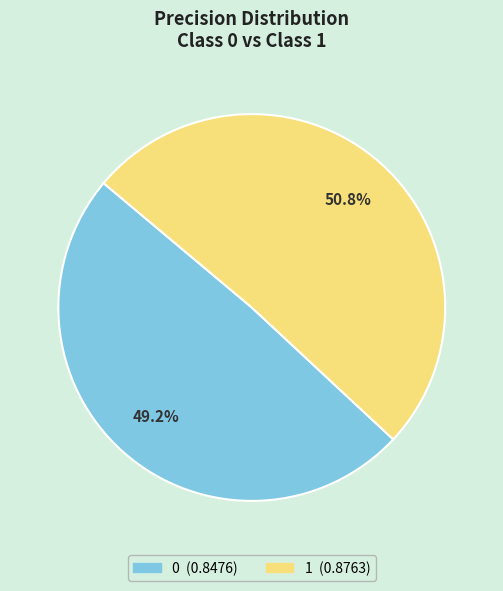

Is there a majority slice in this chart?

Yes